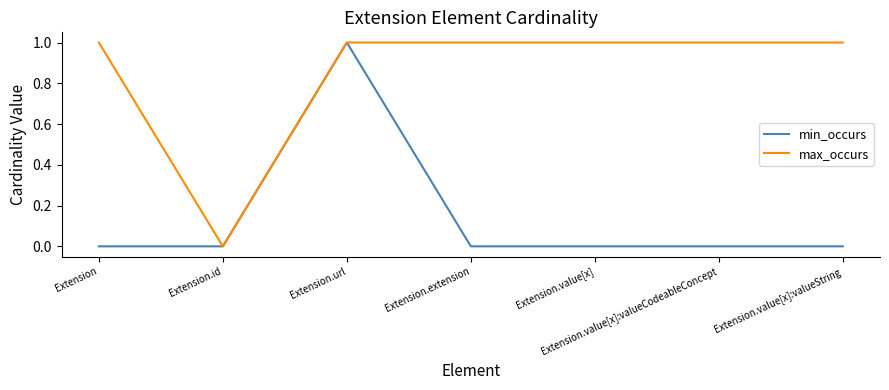

At which label does max_occurs reach its minimum?

Extension.id